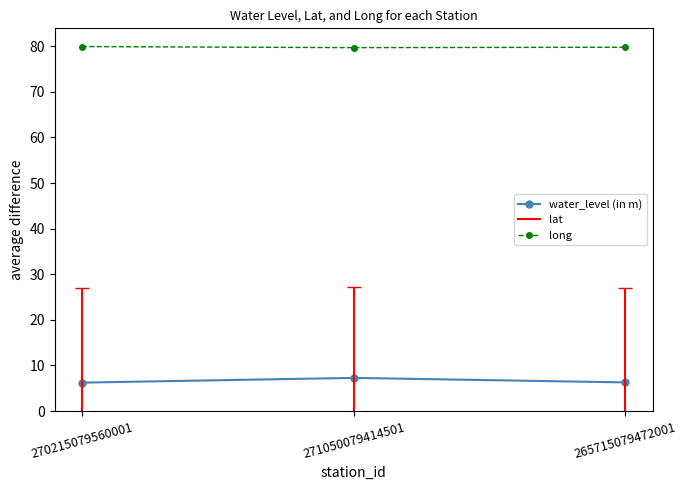

Count the number of categories in the chart.

3